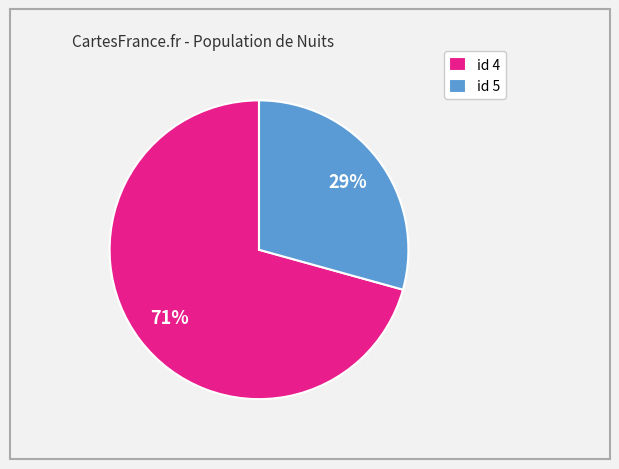

What percentage is the id 5 slice, to the nearest percent?

29%